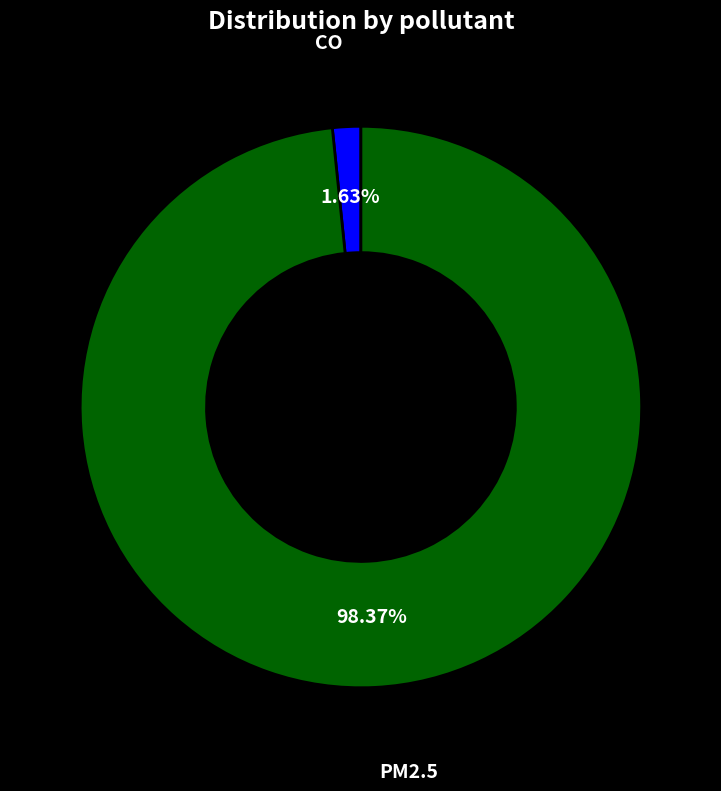

Count the number of slices in the pie.

2